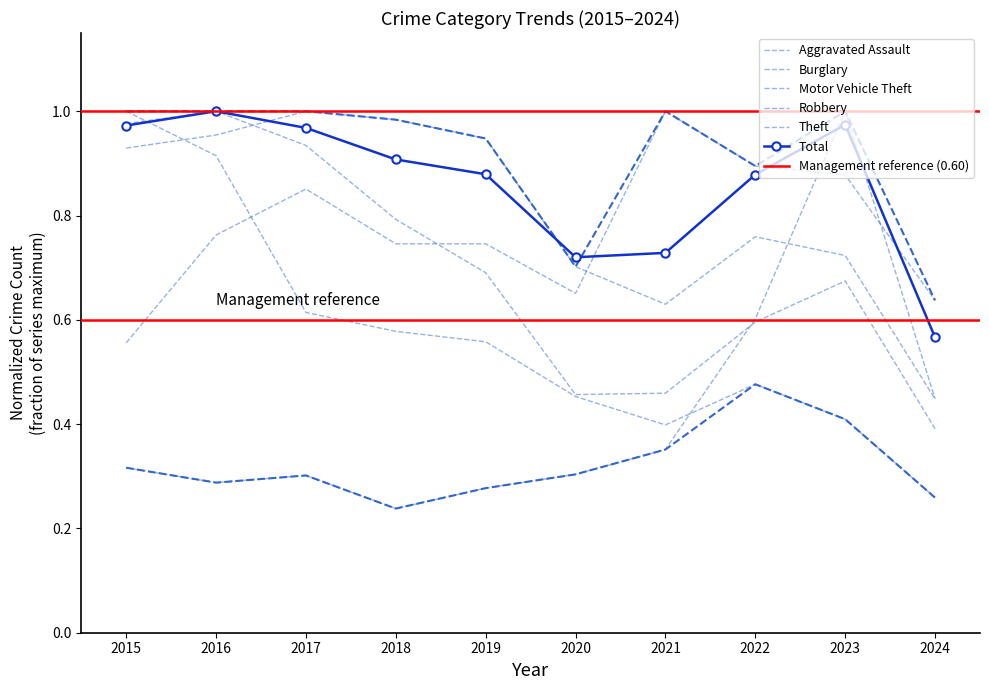

Reading left to right, list all the values displayed in this chart.

Aggravated Assault: 2015=0.6	2016=0.8	2017=0.9	2018=0.7	2019=0.7	2020=0.7	2021=1.0	2022=0.9	2023=0.9	2024=0.6
Burglary: 2015=1.0	2016=0.9	2017=0.6	2018=0.6	2019=0.6	2020=0.5	2021=0.4	2022=0.5	2023=0.4	2024=0.3
Motor Vehicle Theft: 2015=0.3	2016=0.3	2017=0.3	2018=0.2	2019=0.3	2020=0.3	2021=0.4	2022=0.6	2023=1.0	2024=0.4
Robbery: 2015=1.0	2016=1.0	2017=0.9	2018=0.8	2019=0.7	2020=0.5	2021=0.5	2022=0.6	2023=0.7	2024=0.4
Theft: 2015=0.9	2016=1.0	2017=1.0	2018=1.0	2019=0.9	2020=0.7	2021=0.6	2022=0.8	2023=0.7	2024=0.4
Total: 2015=1.0	2016=1.0	2017=1.0	2018=0.9	2019=0.9	2020=0.7	2021=0.7	2022=0.9	2023=1.0	2024=0.6